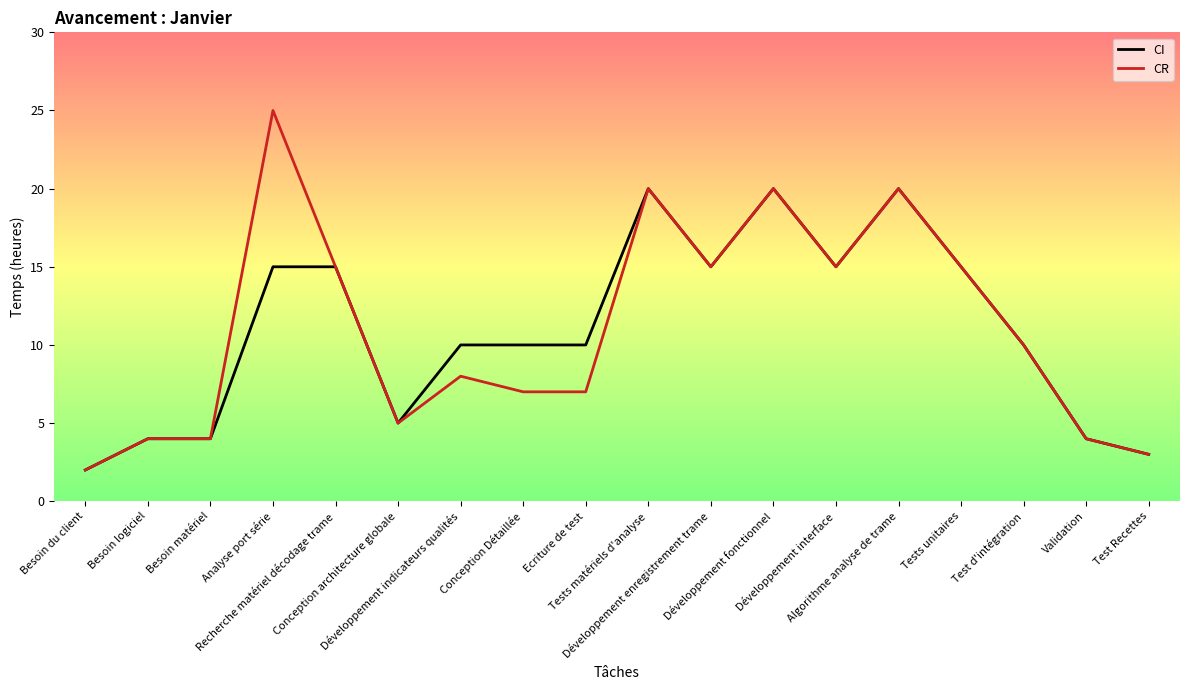

Which series has the largest range (max minus min)?

CR